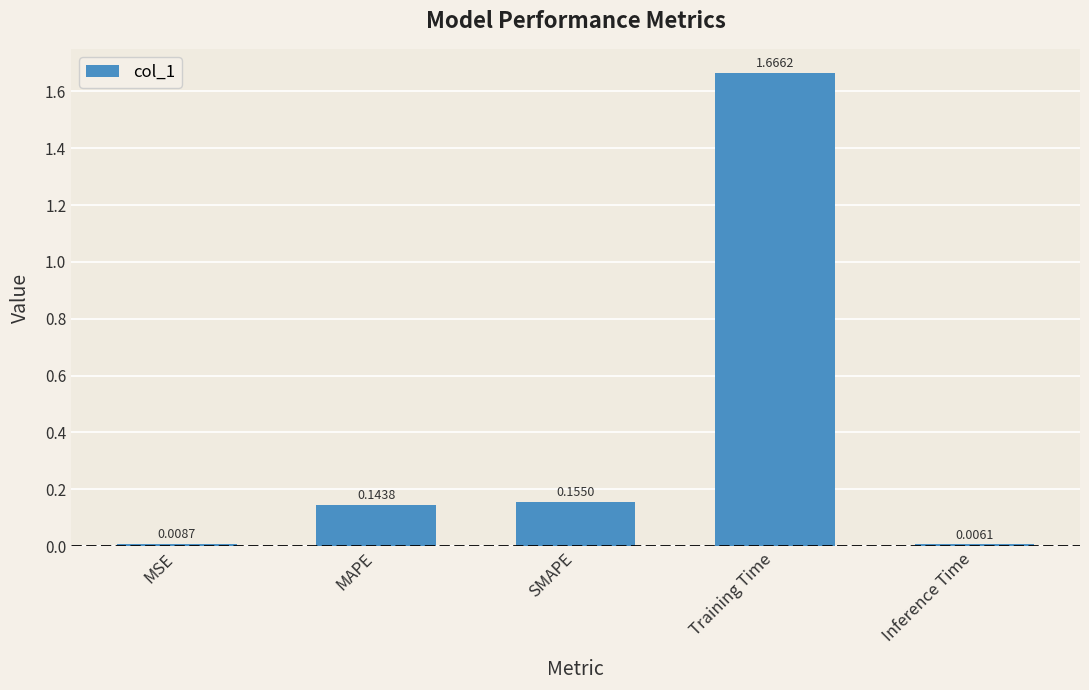

What is the label of the 2nd bar from the right?

Training Time